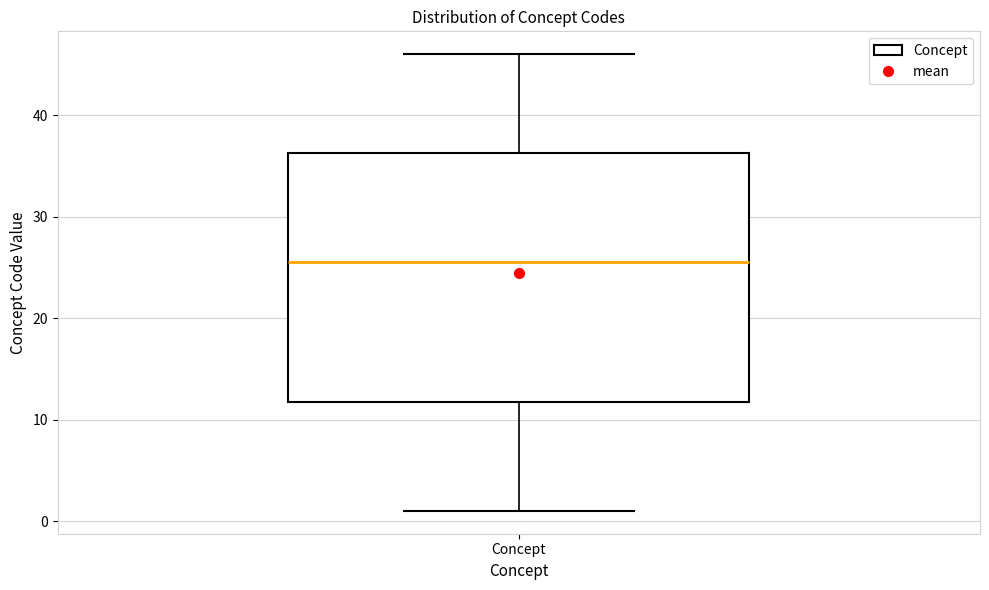

Where is the upper edge of the box for Concept on the y-axis? The values are not printed on the chart, so give them approximately, as read against the axis.

36